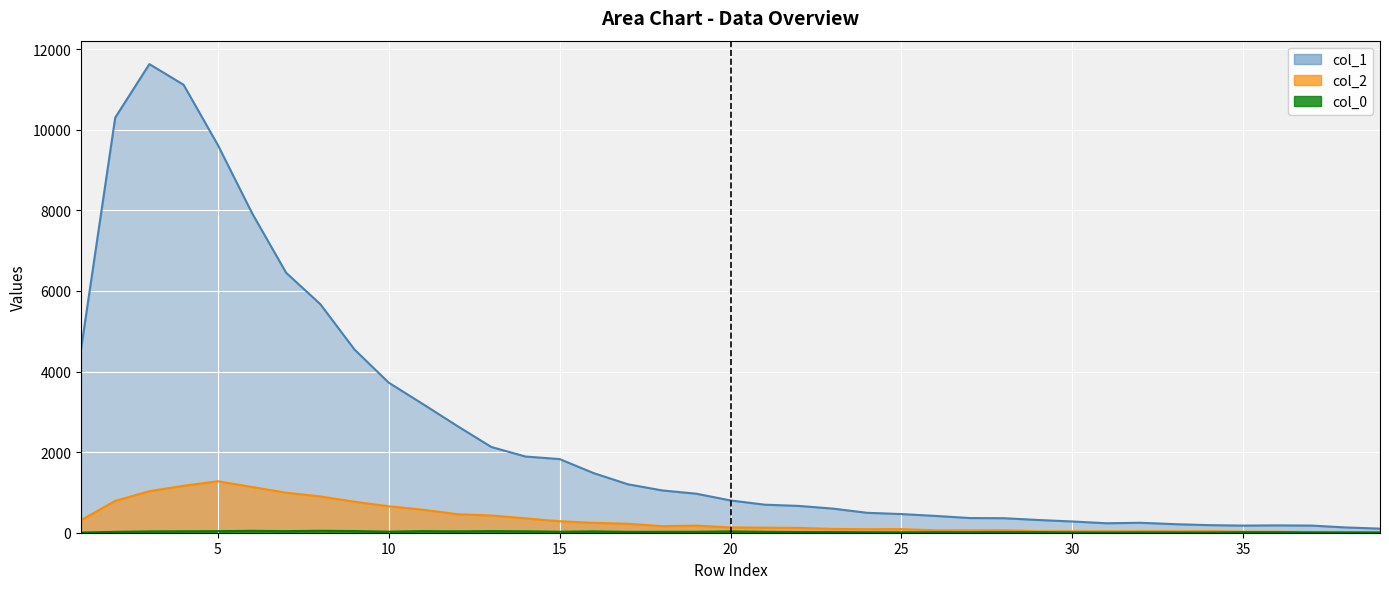

In col_2, how many points are lower than both neighbors (excluding endpoints)?

6